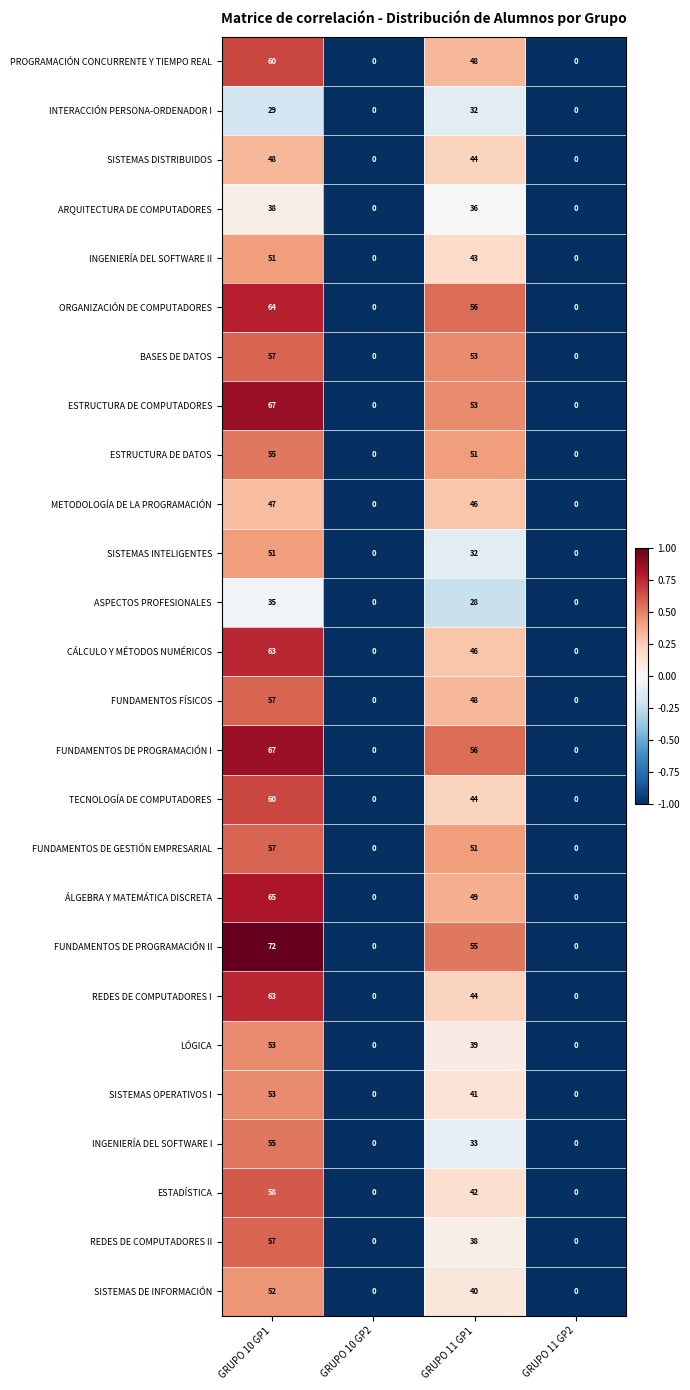

At which category is the sum across all series the highest?

GRUPO 10 GP1